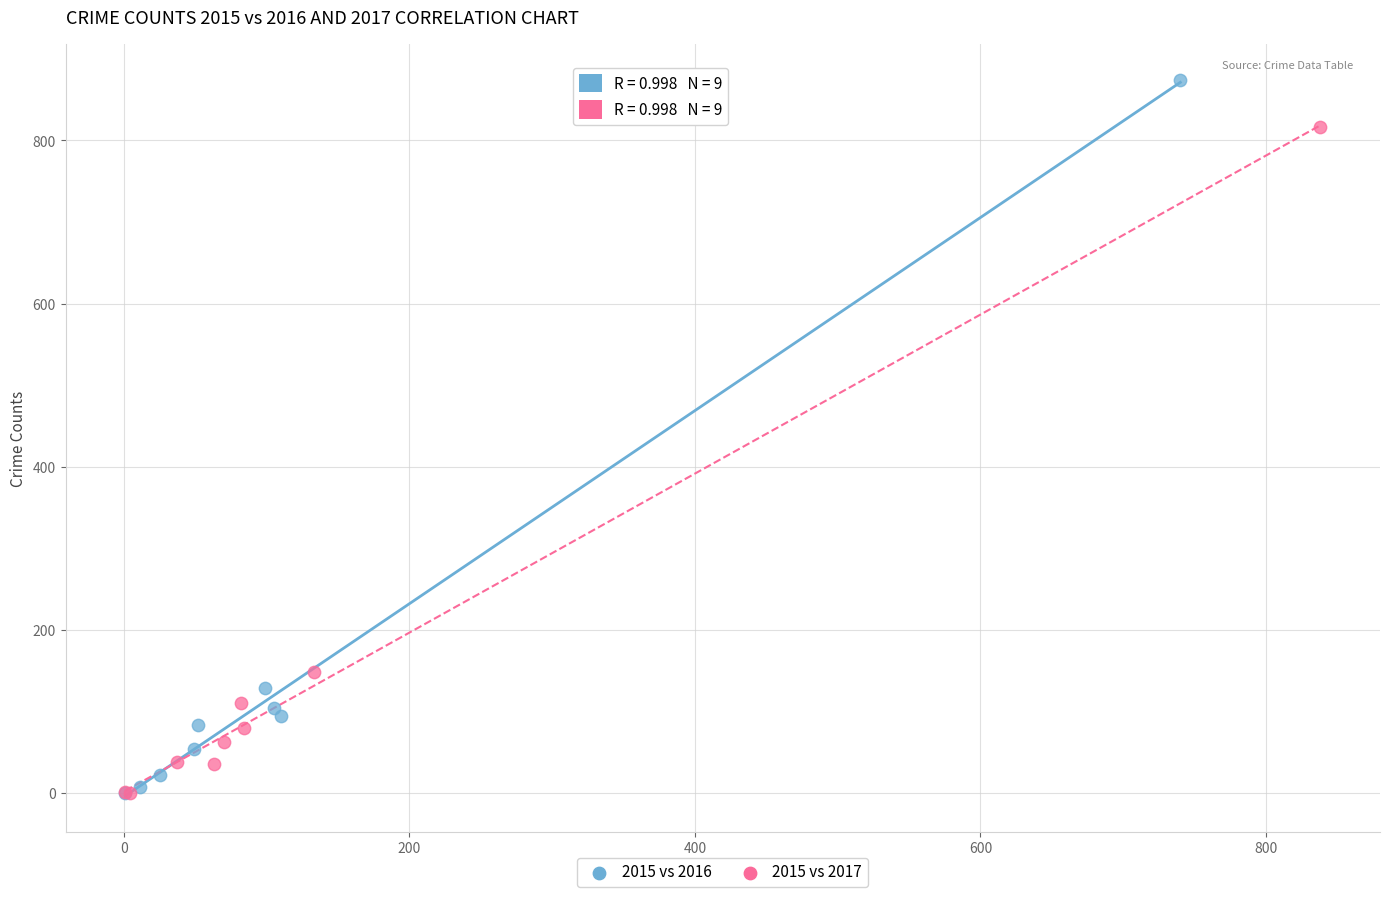

Which series reaches the maximum Y coordinate?

2015 vs 2016